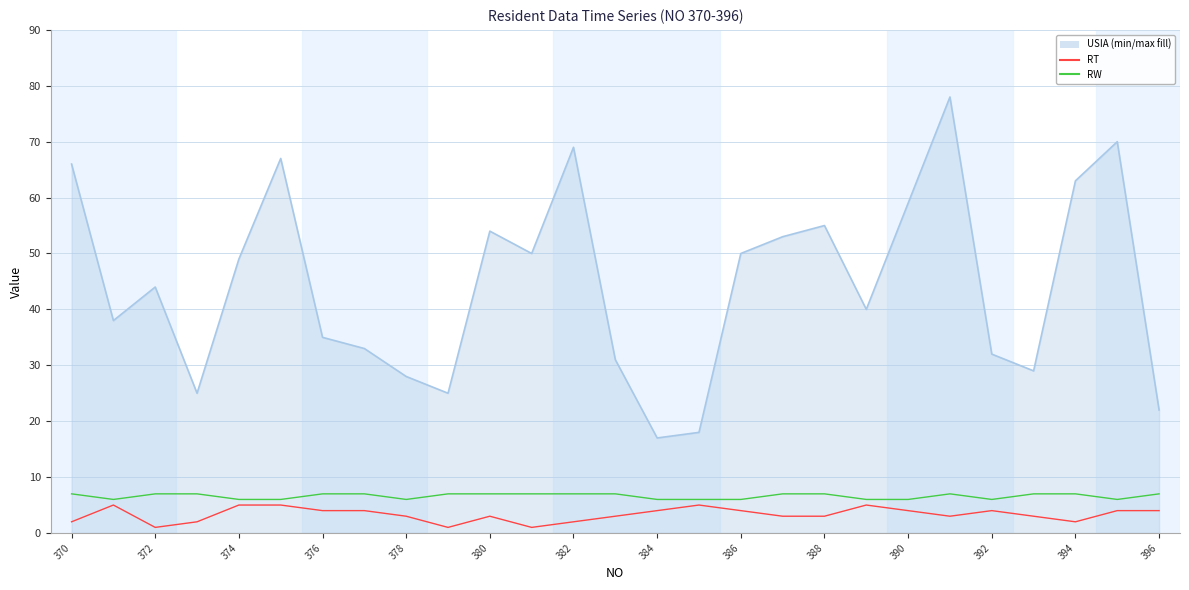

What is the greatest value displayed?

78